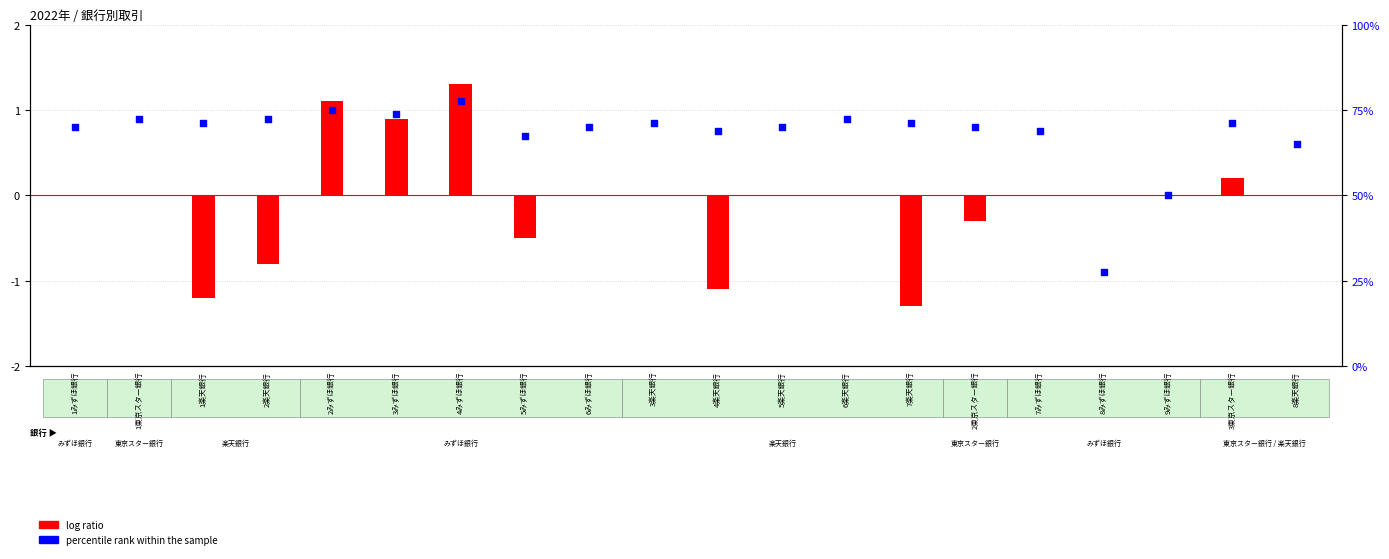

Which series contains the highest Y value?

log ratio